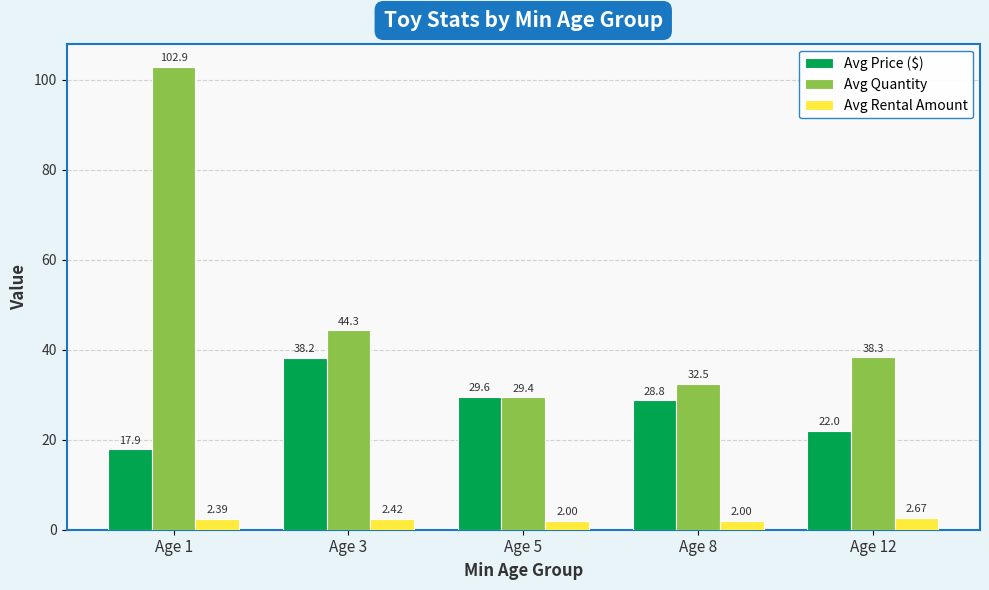

Rank the series at Age 8 from lowest to highest value.

Avg Rental Amount, Avg Price ($), Avg Quantity